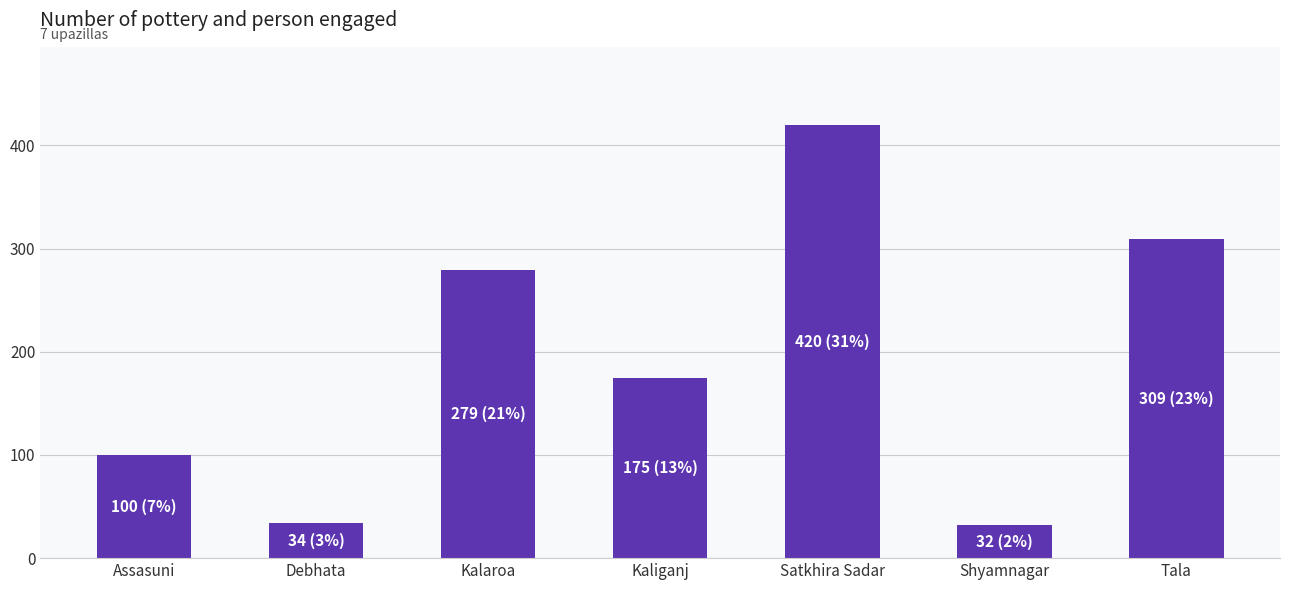

What is the value of the 2nd bar from the left?

34